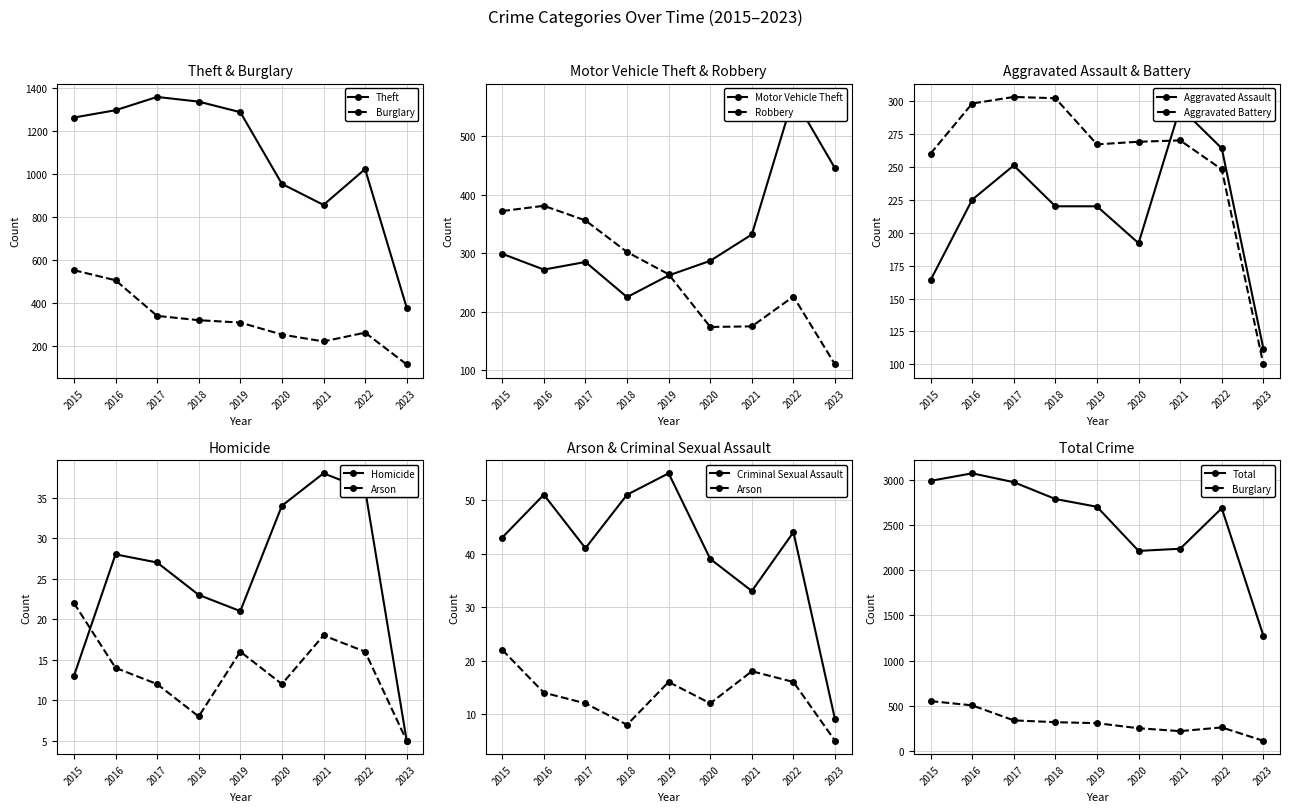

How many data points does each series have?

9